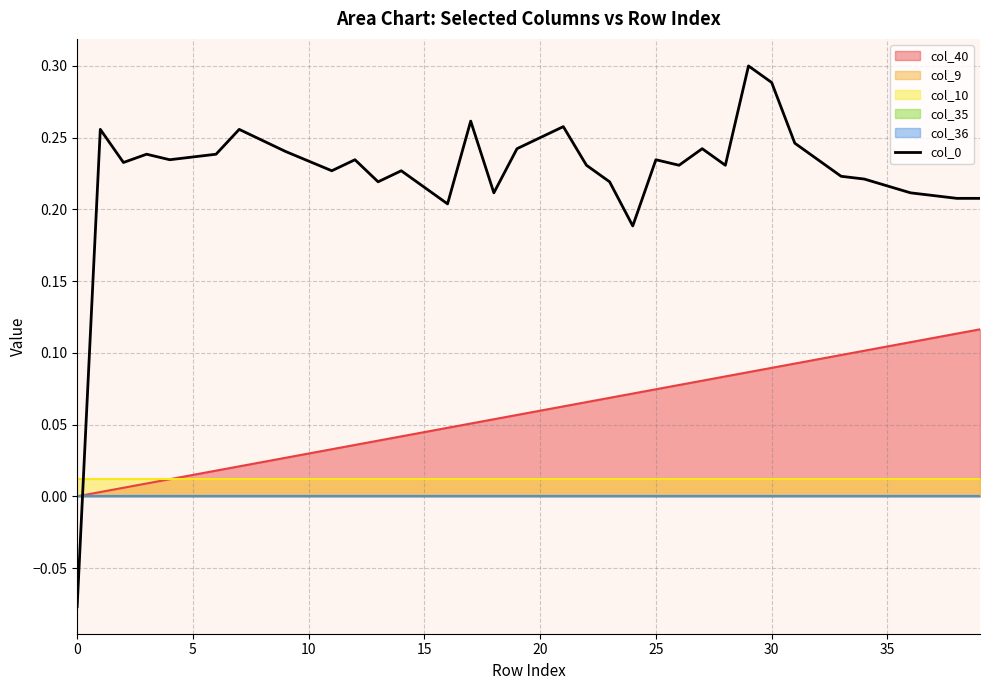

How many values are between 0 and 1?

39